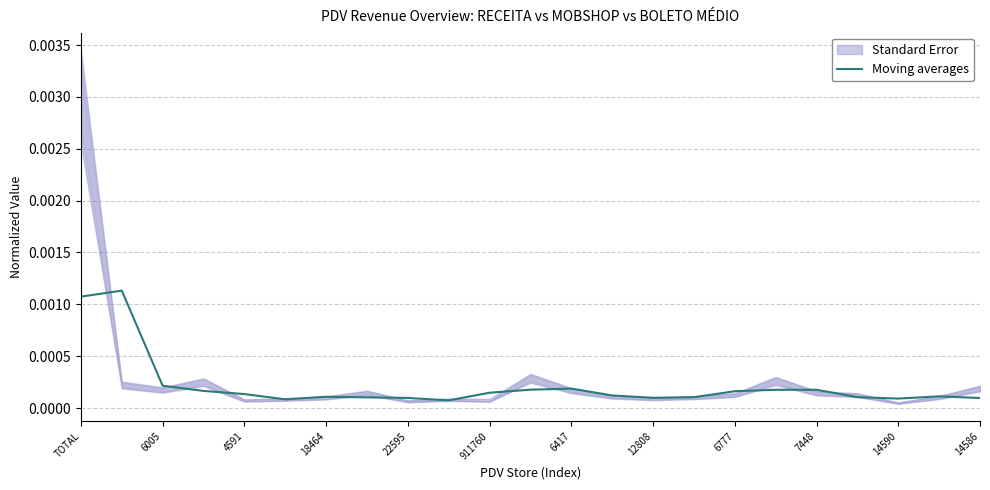

The chart shows a value of 0.0 at 17. True or false?

False